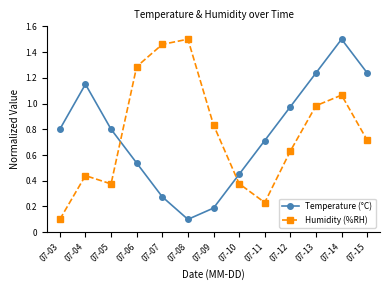

Rank the series at 07-06 from lowest to highest value.

Temperature (°C), Humidity (%RH)